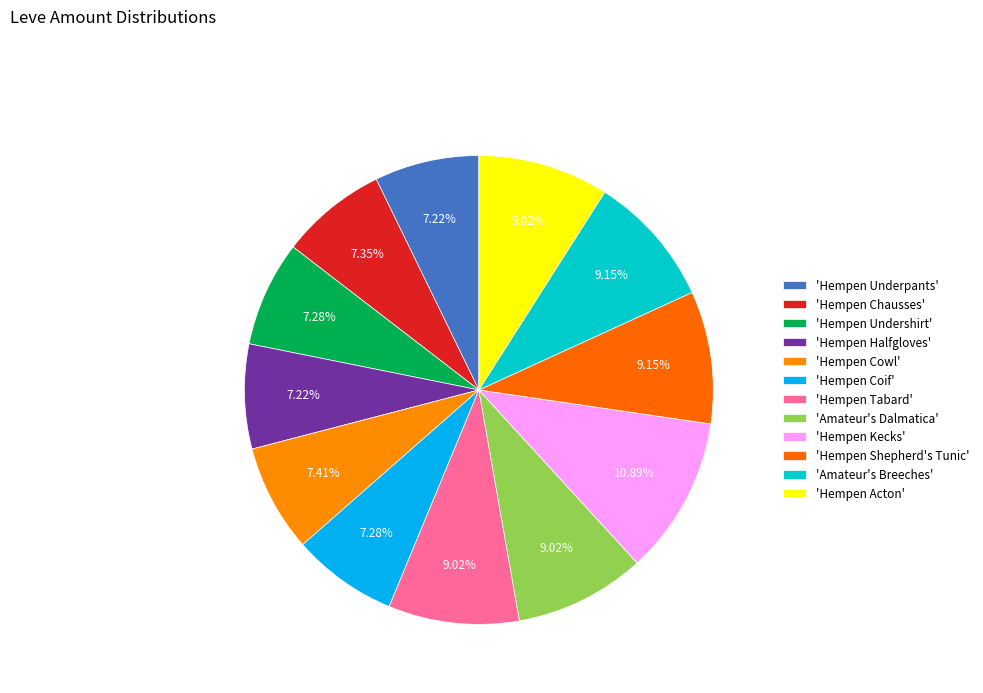

What is the smallest slice in the pie chart?

Hempen Underpants